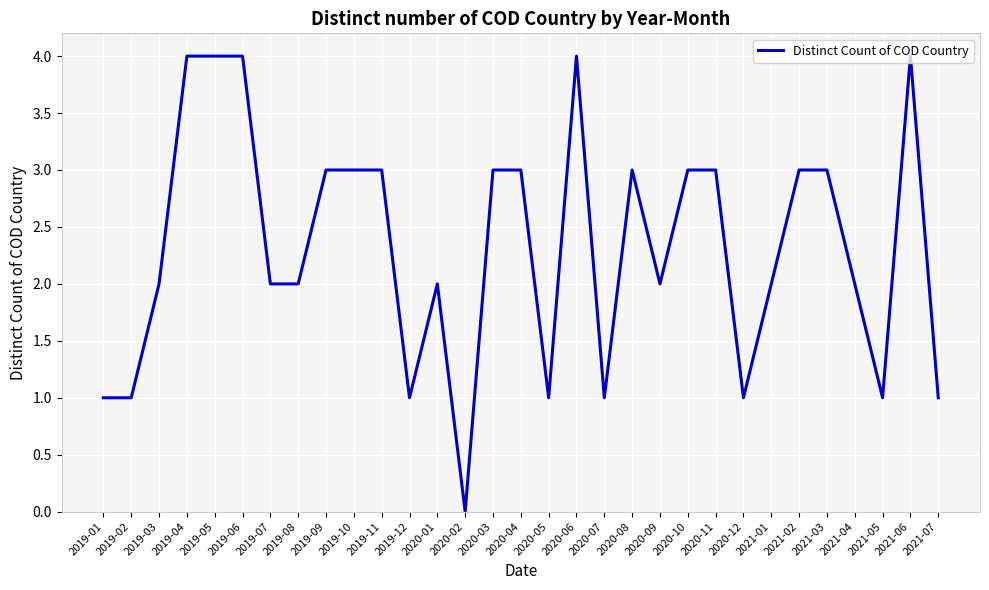

Is it true that the value at 2019-08 is 1?

False